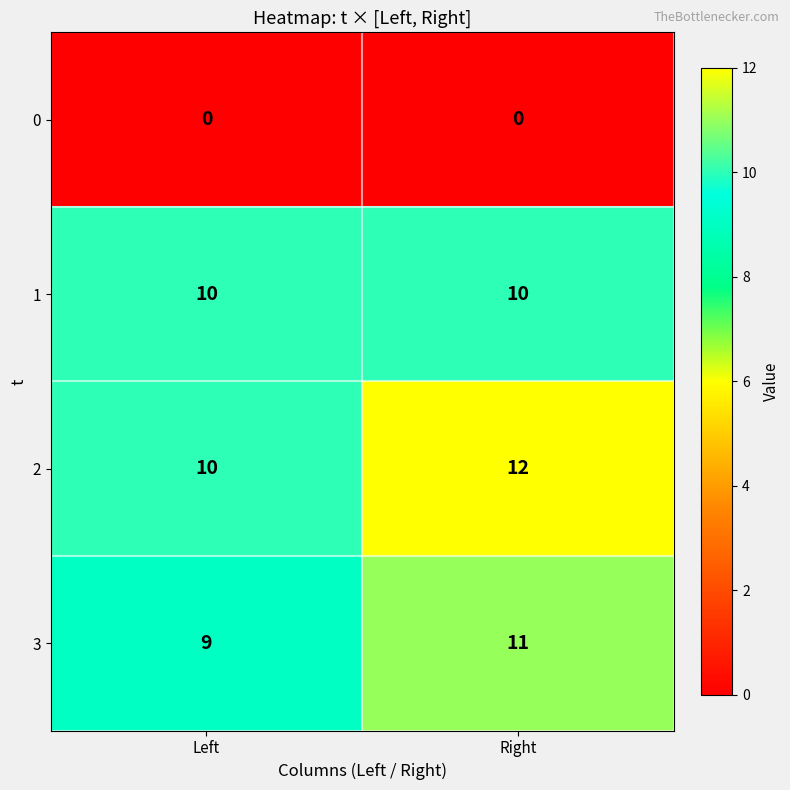

List the series in order of their peak value, lowest first.

0, 1, 3, 2